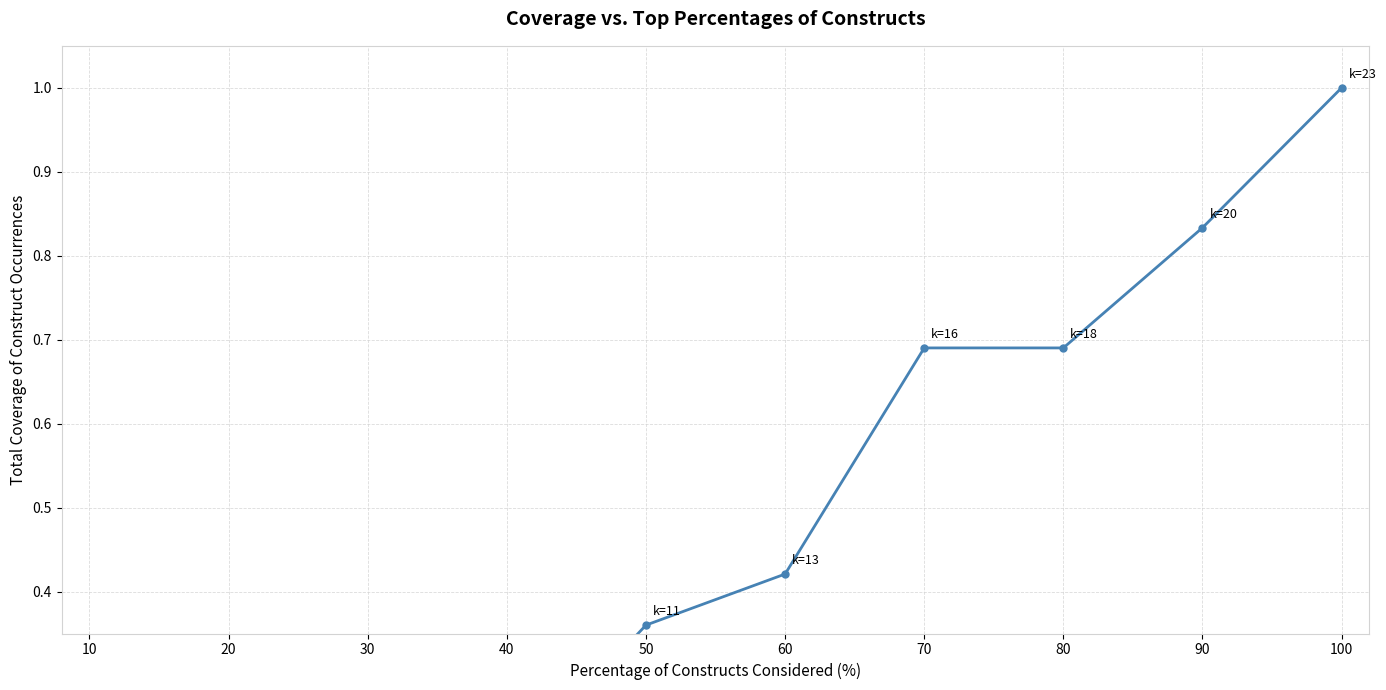

Rank the categories by value from lowest to highest.

10, 20, 30, 40, 50, 60, 70, 80, 90, 100